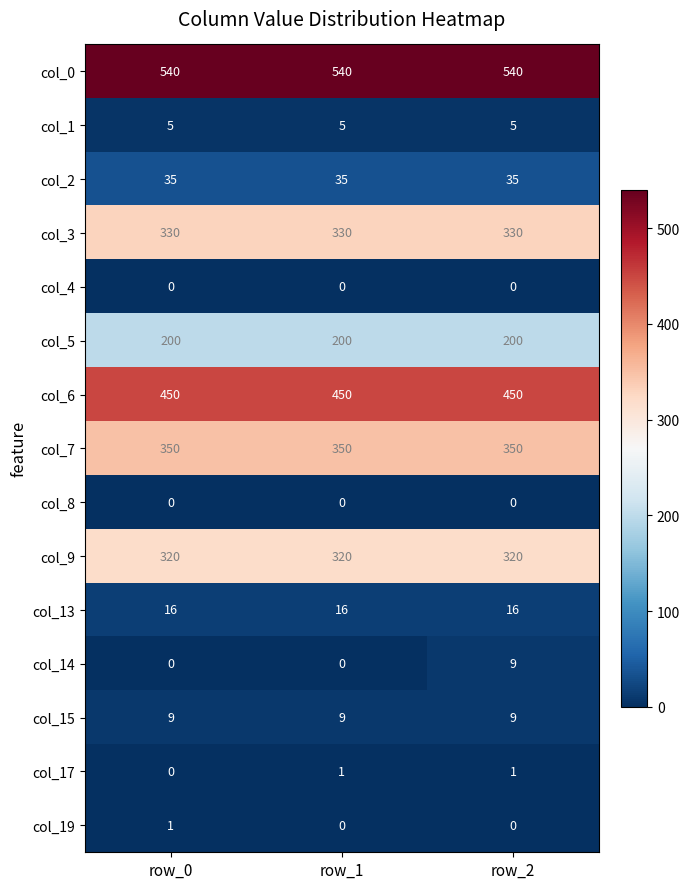

What value does the col_15 series have at row_2?

9